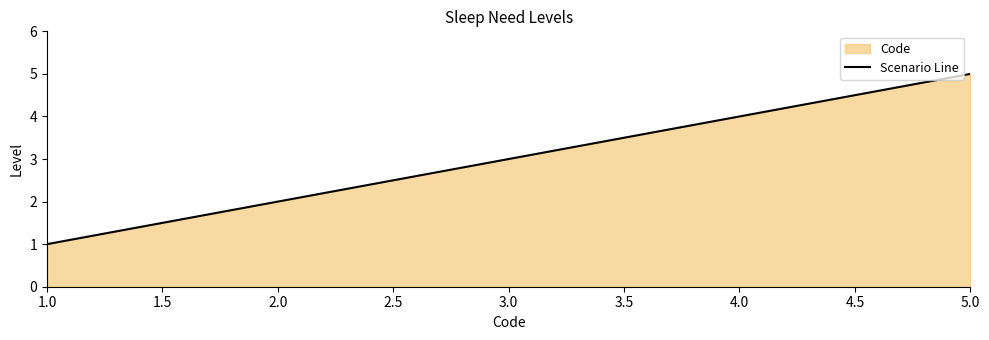

Which category has the highest value across all series?

5.0